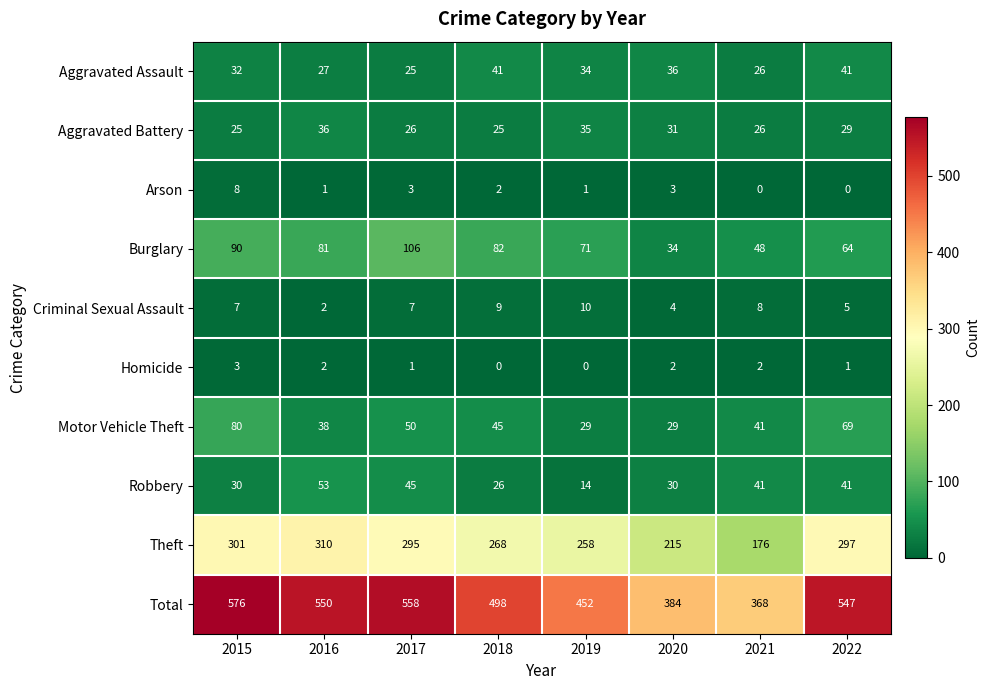

What is the difference between the maximum and minimum values in the Criminal Sexual Assault series?

8